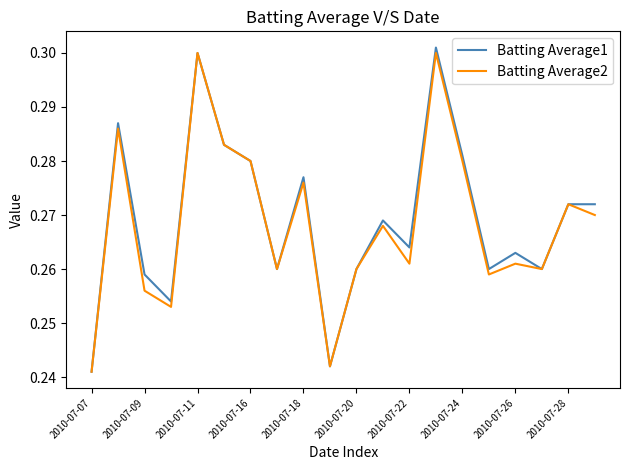

List the series in order of their overall mean, lowest first.

Batting Average2, Batting Average1